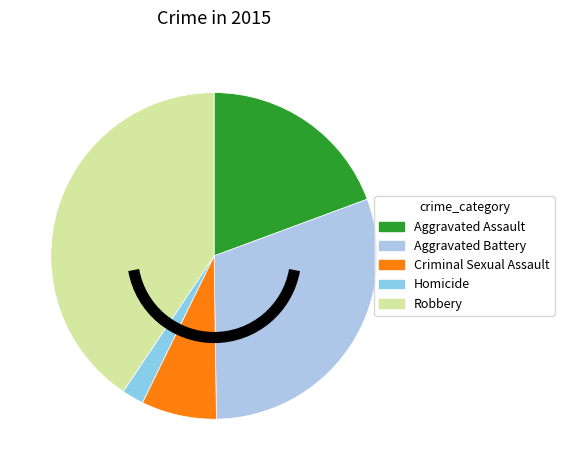

To the nearest percent, what is the difference between the largest and smallest slice percentages?

38%